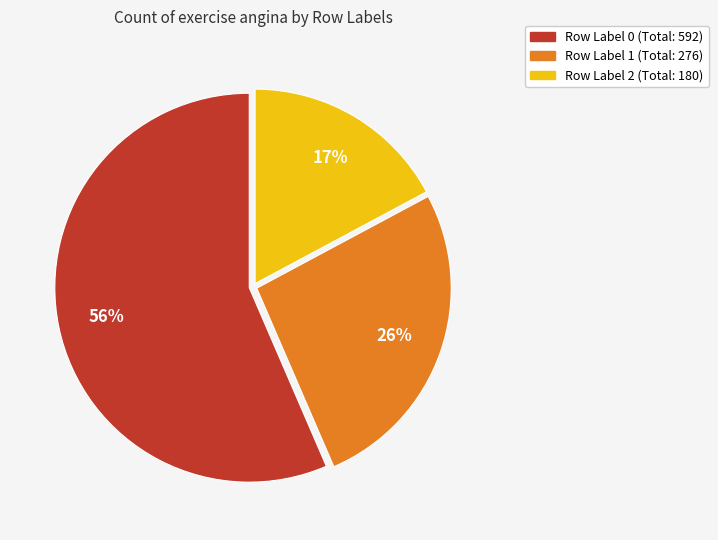

True or false: Row Label 0 (Total: 592) accounts for 56% of the total.

True